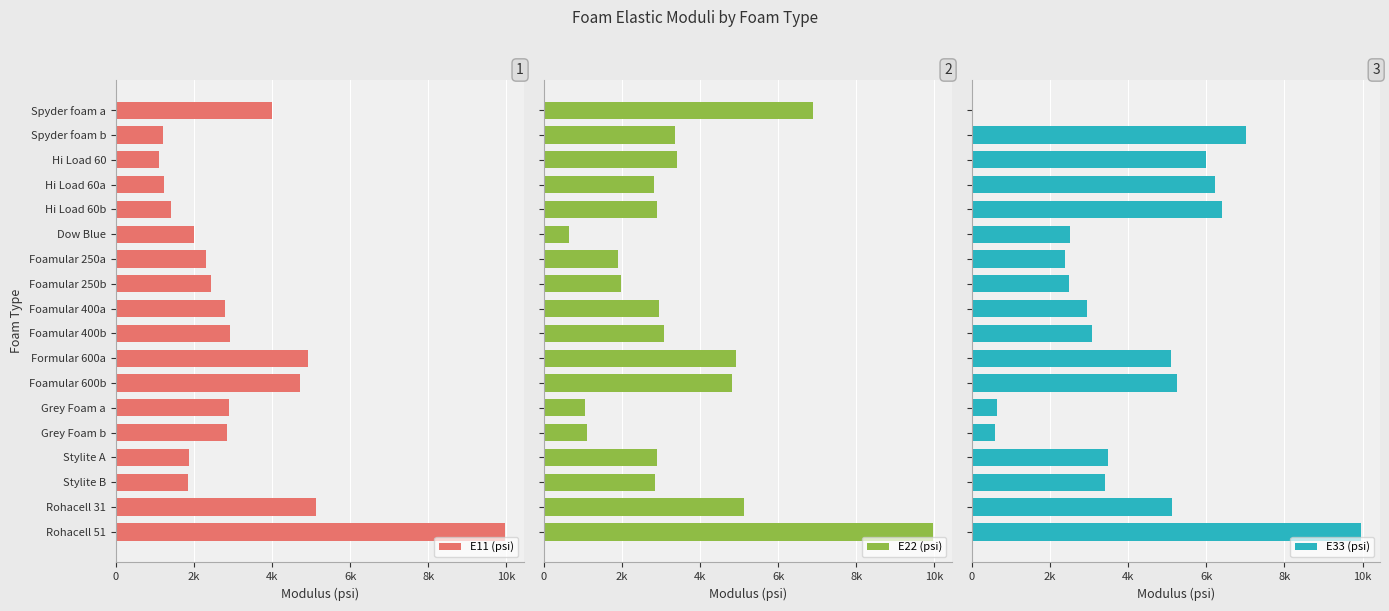

At which label is E11 (psi) closest to 5525?

Rohacell 31